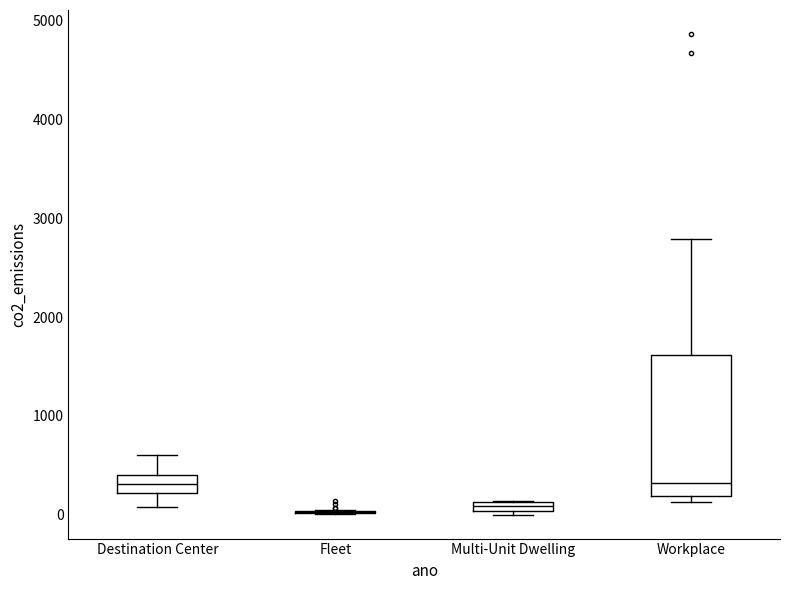

Which box is the tallest, from its lower edge to its upper edge?

Workplace